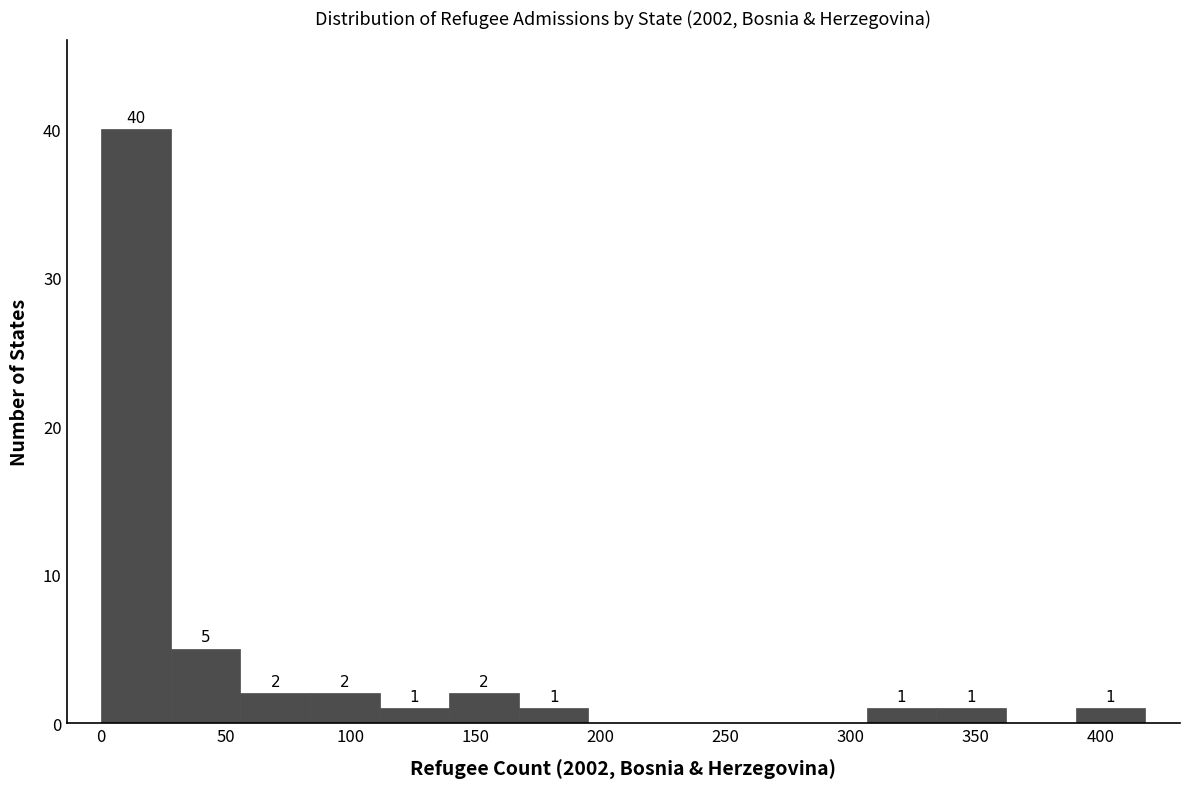

Over which range of the x-axis is the bar tallest?

0 to 30